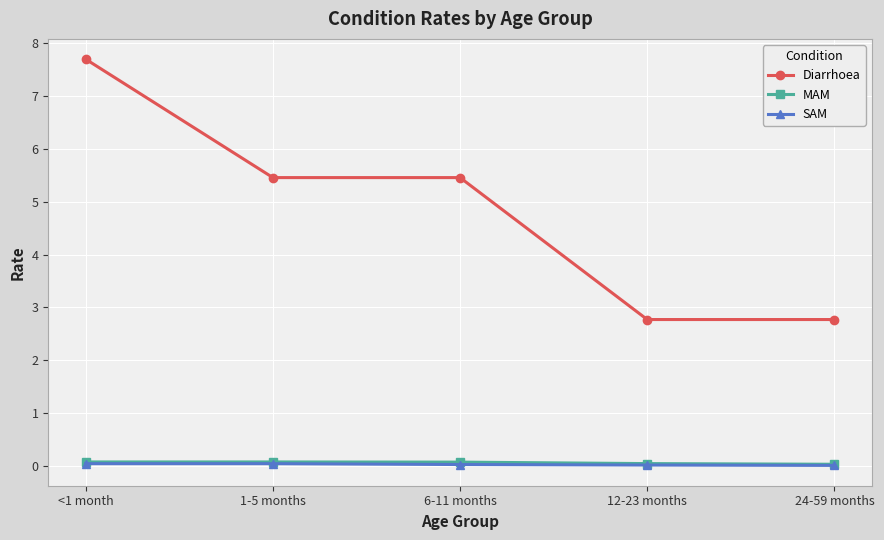

True or false: Diarrhoea and SAM cross at least once.

False